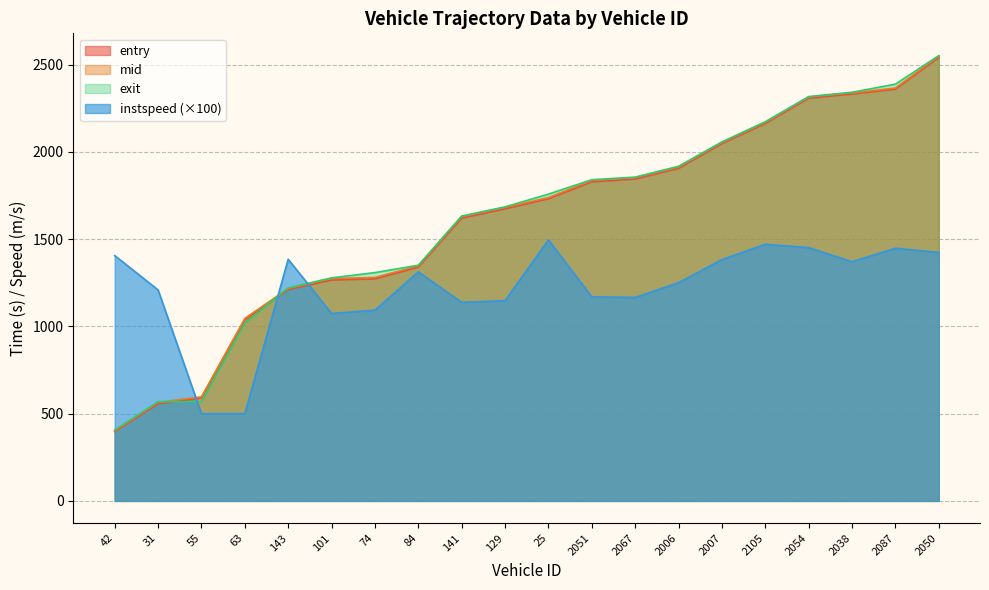

What position from the left is 101?

6